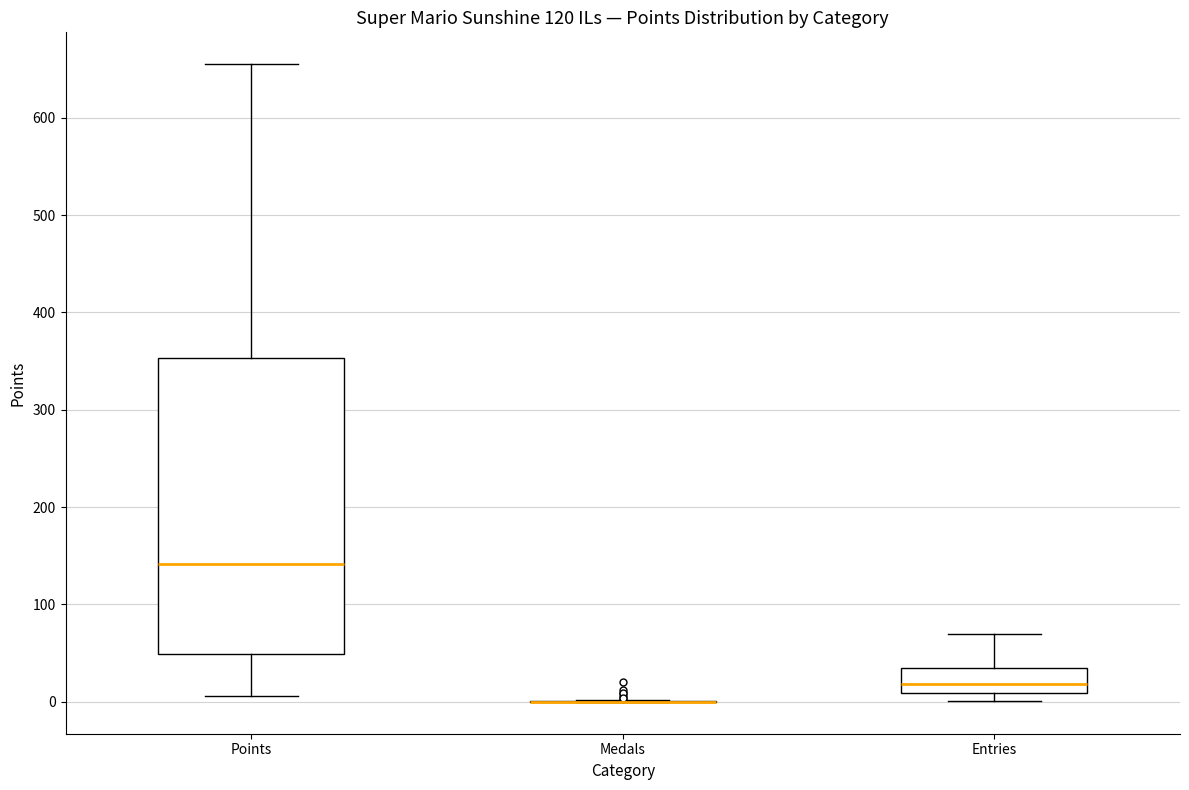

Reading left to right, read every box against the y-axis: the position of its median line, the range the box covers, and the ends of its whiskers. The values are not printed on the chart, so give them approximately, as read against the axis.

Points: median 140, box 50 to 350, whiskers 10 to 660
Medals: box collapsed to a line at 0, whiskers 0 to 0
Entries: median 20, box 10 to 40, whiskers 0 to 70